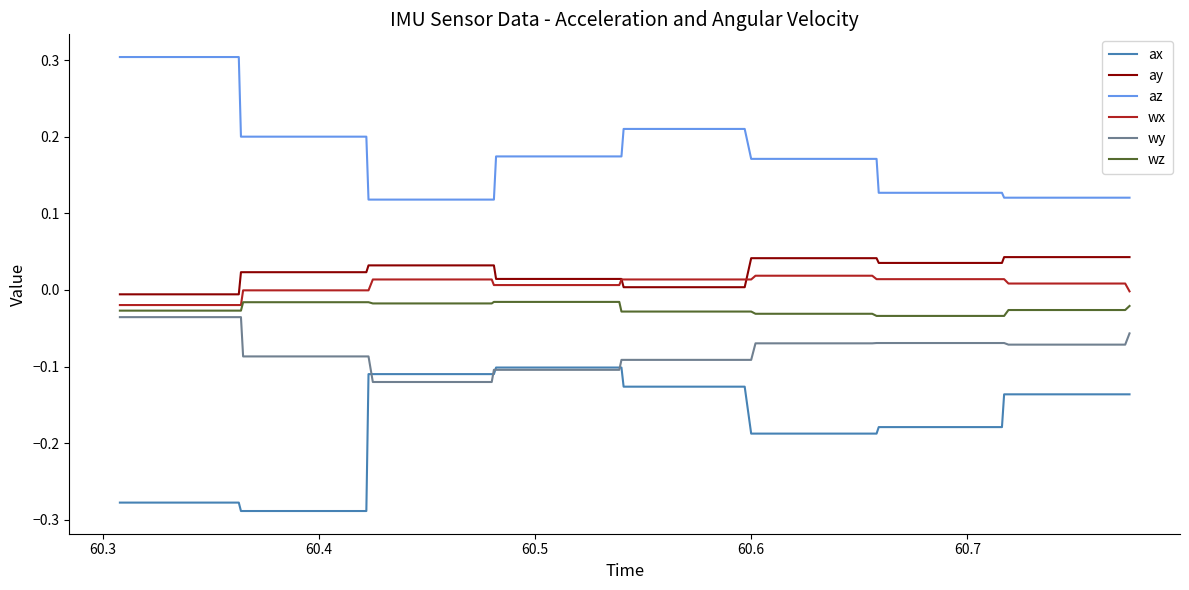

True or false: ax and az intersect in this chart.

False